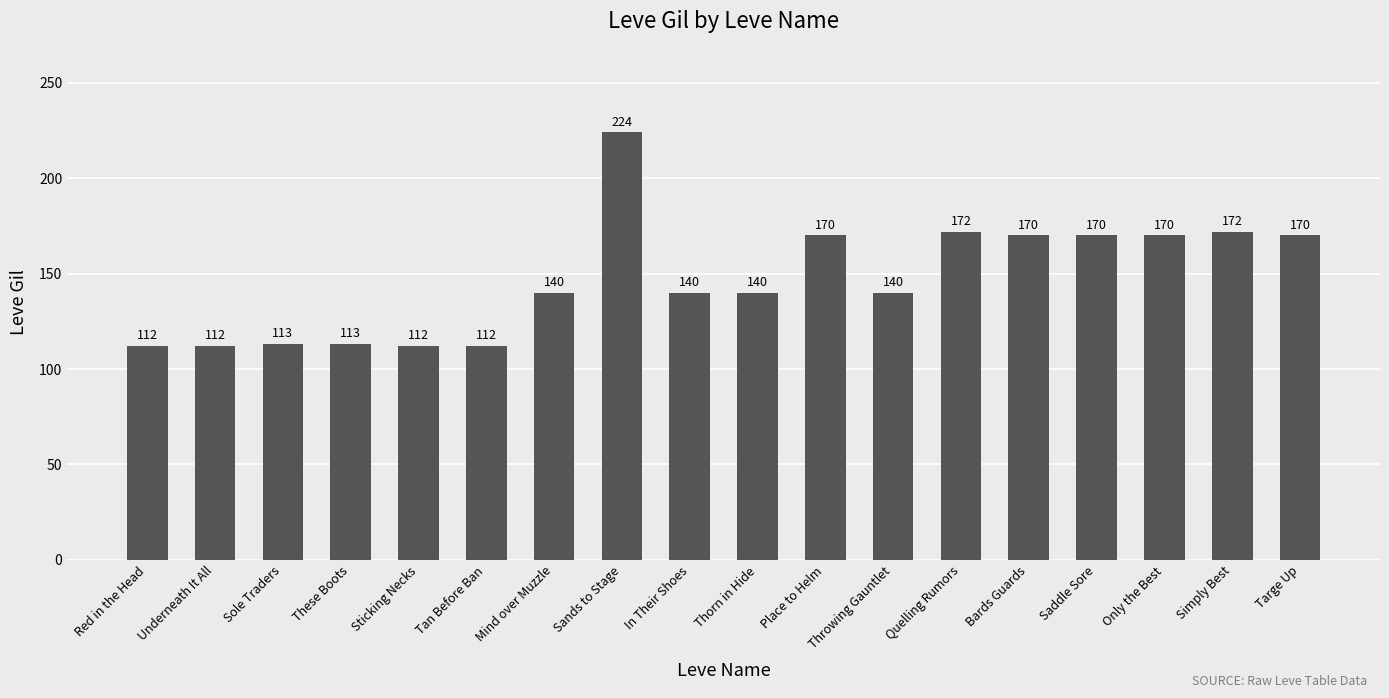

The chart shows a value of 209 at Mind over Muzzle. True or false?

False